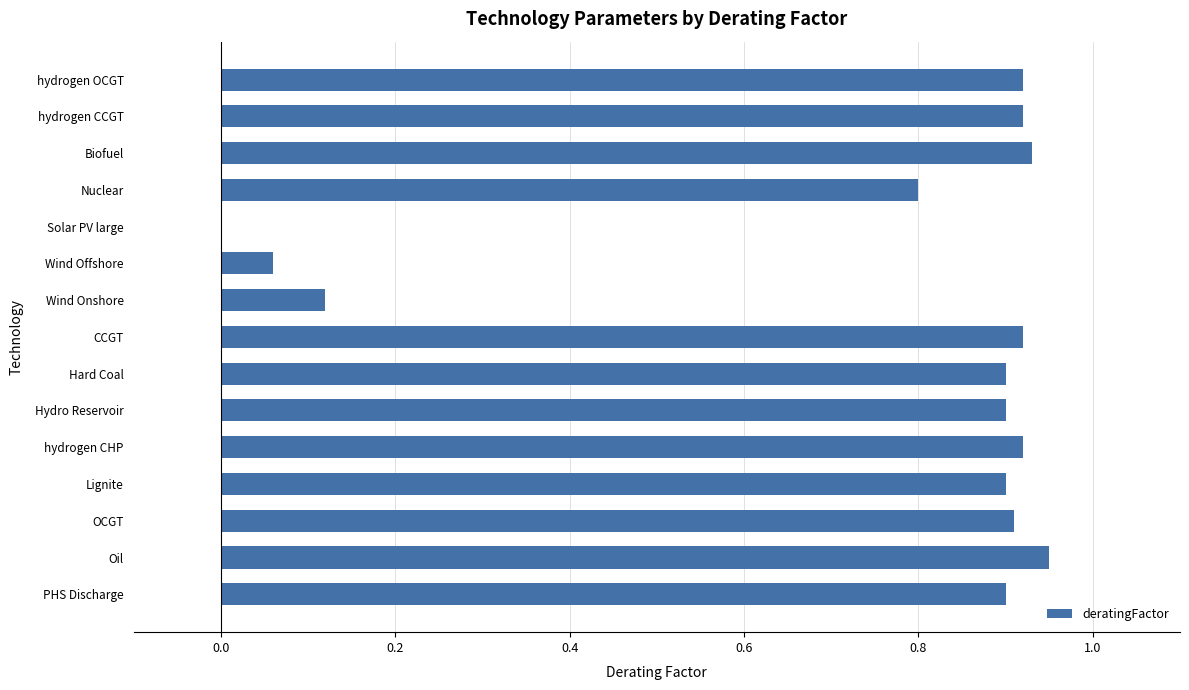

What is the sum of all values?

11.1